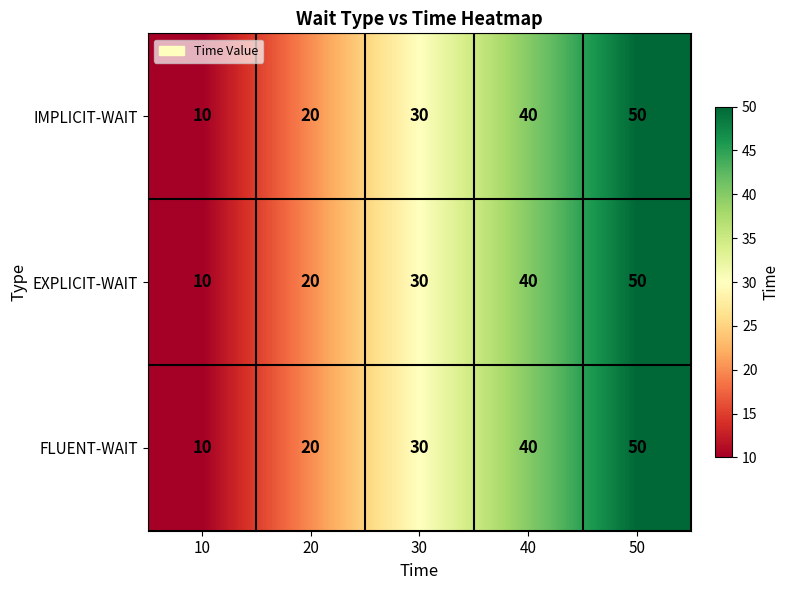

Reading right to left, transcribe all the data shown in this chart.

IMPLICIT-WAIT: 50	40	30	20	10
EXPLICIT-WAIT: 50	40	30	20	10
FLUENT-WAIT: 50	40	30	20	10